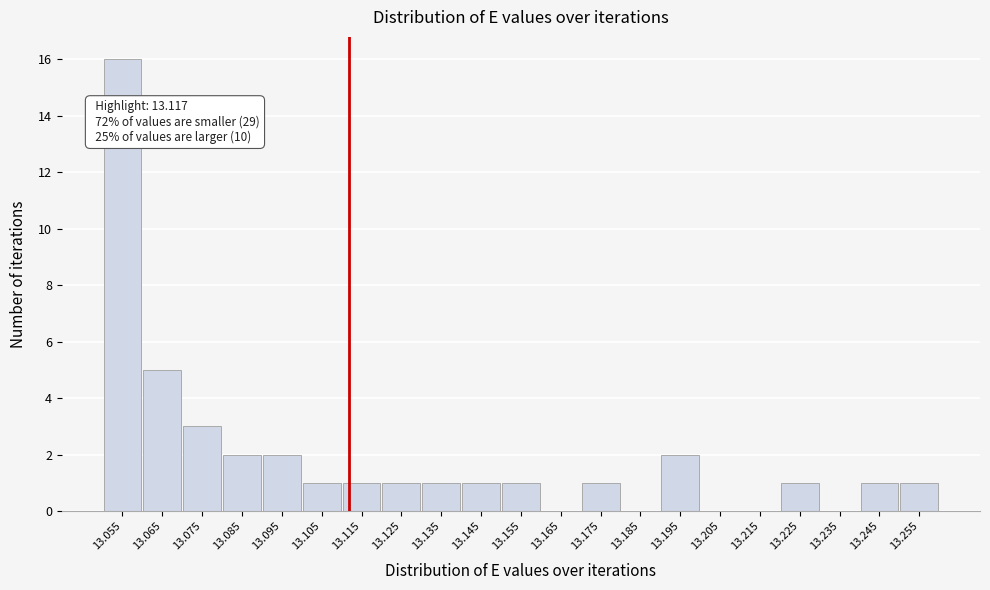

Reading left to right, extract all data points from this chart.

13.055=16	13.065=5	13.075=3	13.085=2	13.095=2	13.105=1	13.115=1	13.125=1	13.135=1	13.145=1	13.155=1	13.165=0	13.175=1	13.185=0	13.195=2	13.205=0	13.215=0	13.225=1	13.235=0	13.245=1	13.255=1